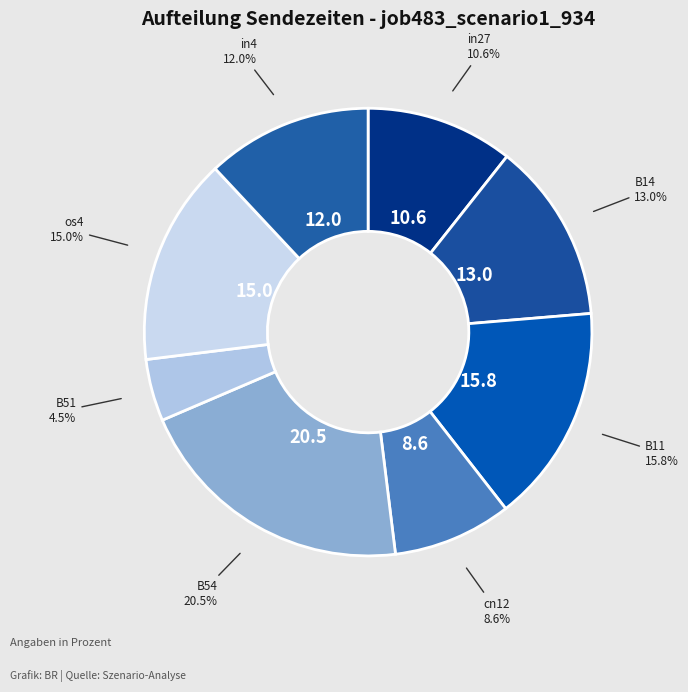

Does os4 account for over 50% of the chart?

No